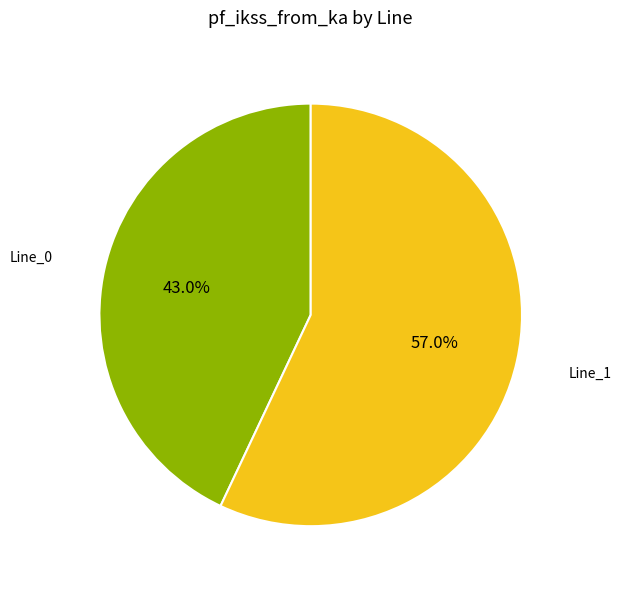

Is there a majority slice in this chart?

Yes